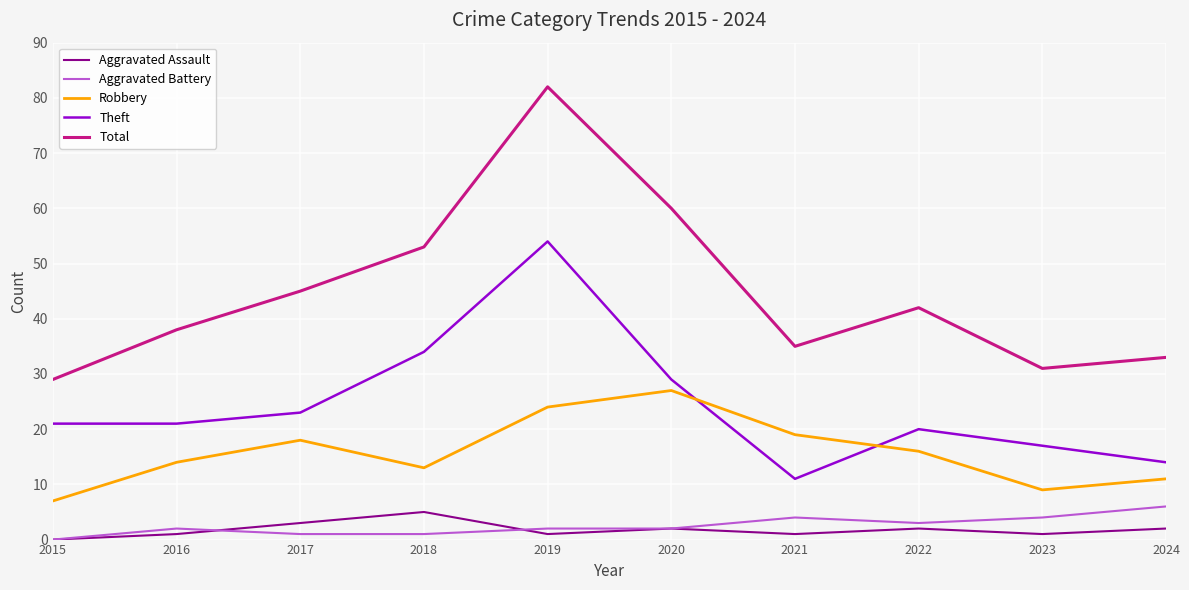

Is the value of Aggravated Assault at 2015 greater than the value of Total at 2017?

No